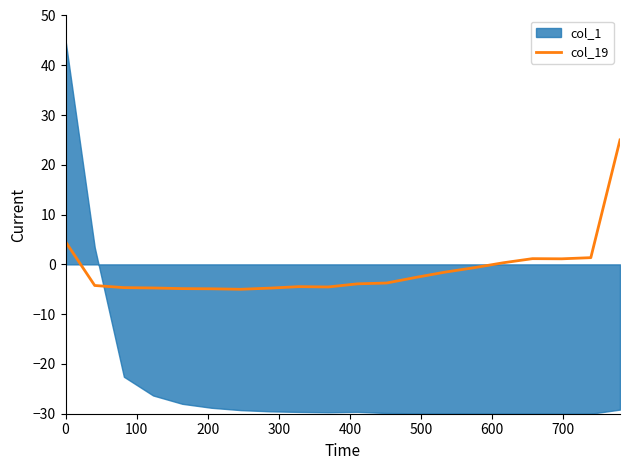

What is the minimum value for col_19?

-5.0